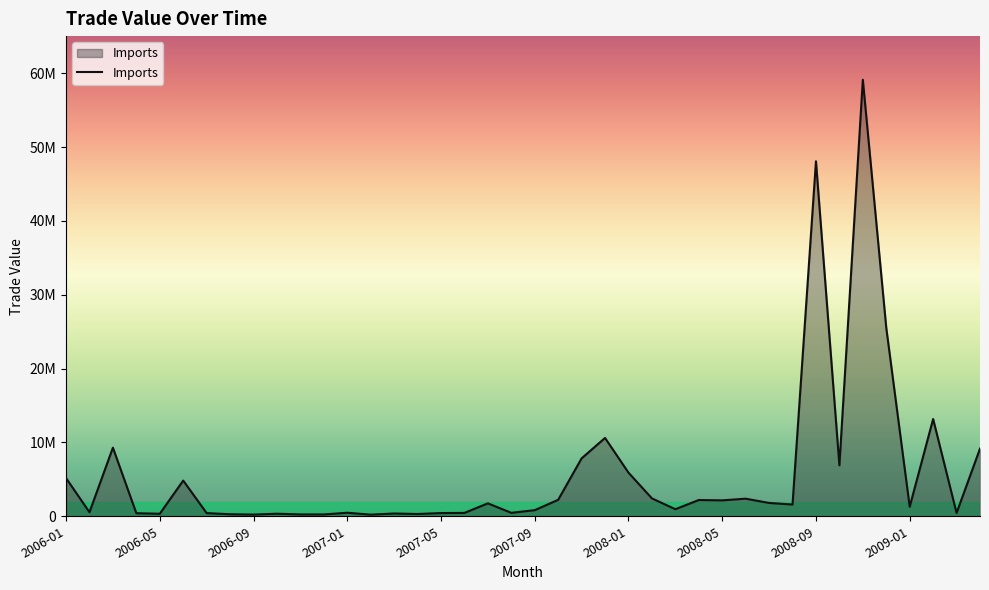

What is the label of the 7th point from the right?

2008-10